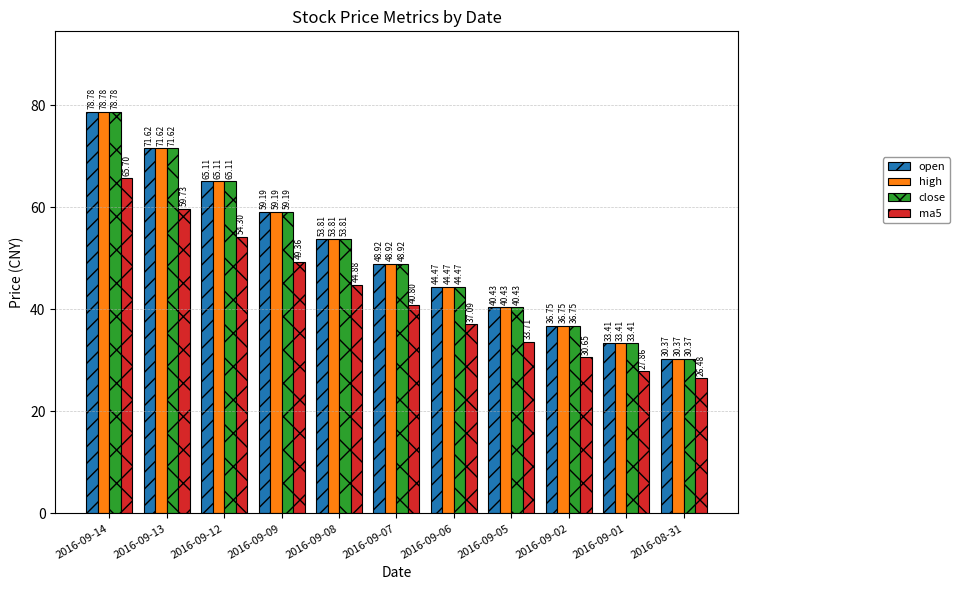

How many bars are there in each group?

4